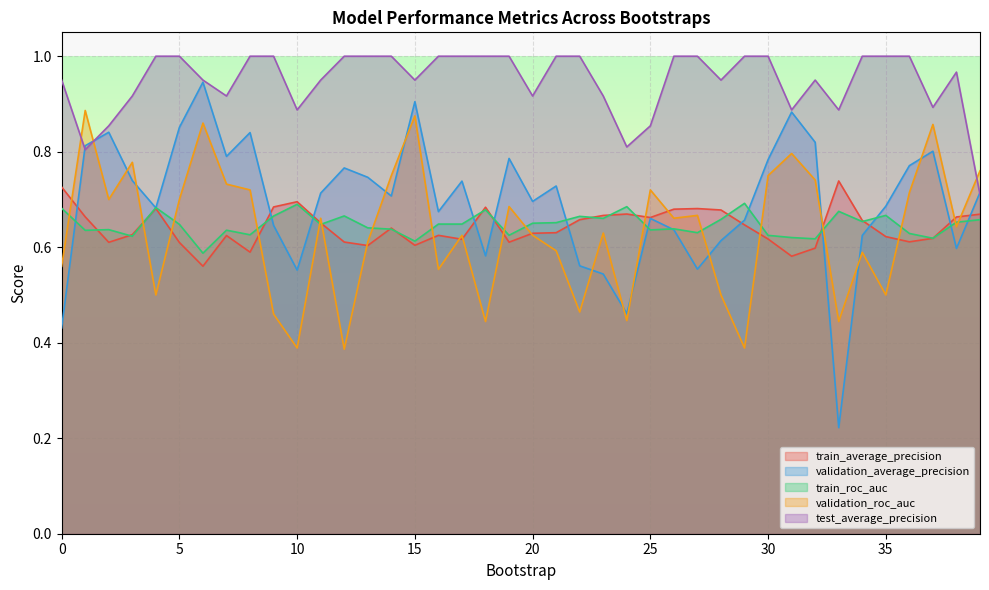

How many test_average_precision values are between 0 and 1?

40